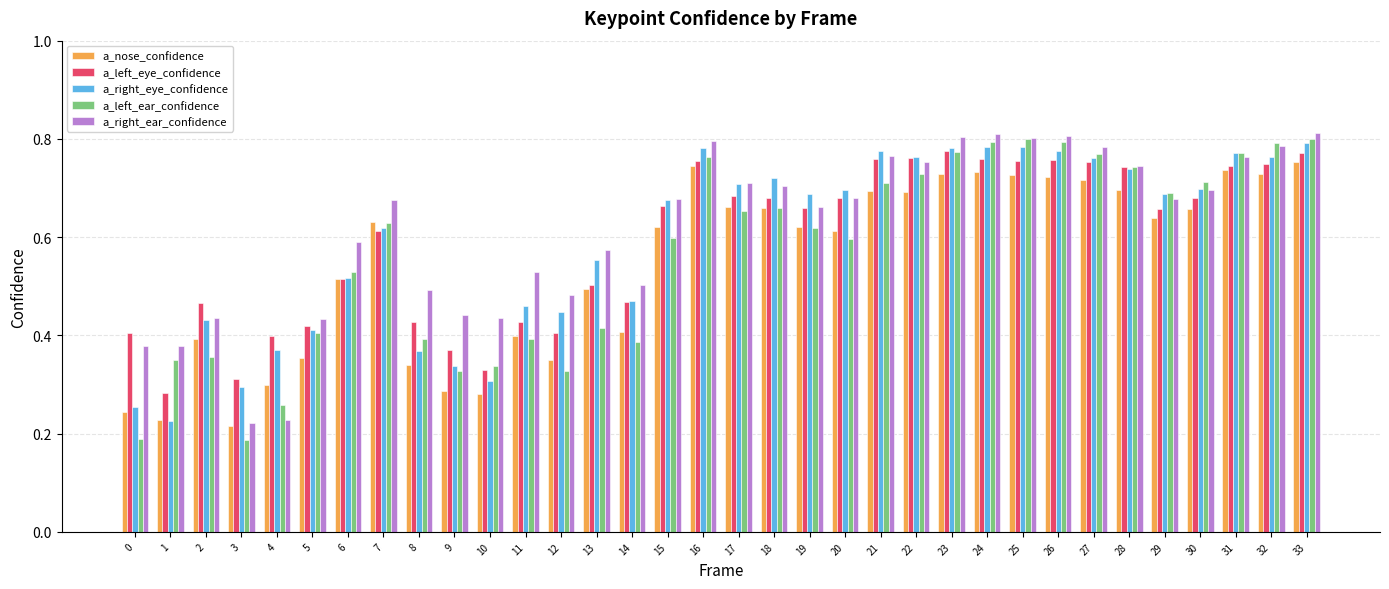

True or false: a_left_ear_confidence has a value of 1.2 at 24.

False